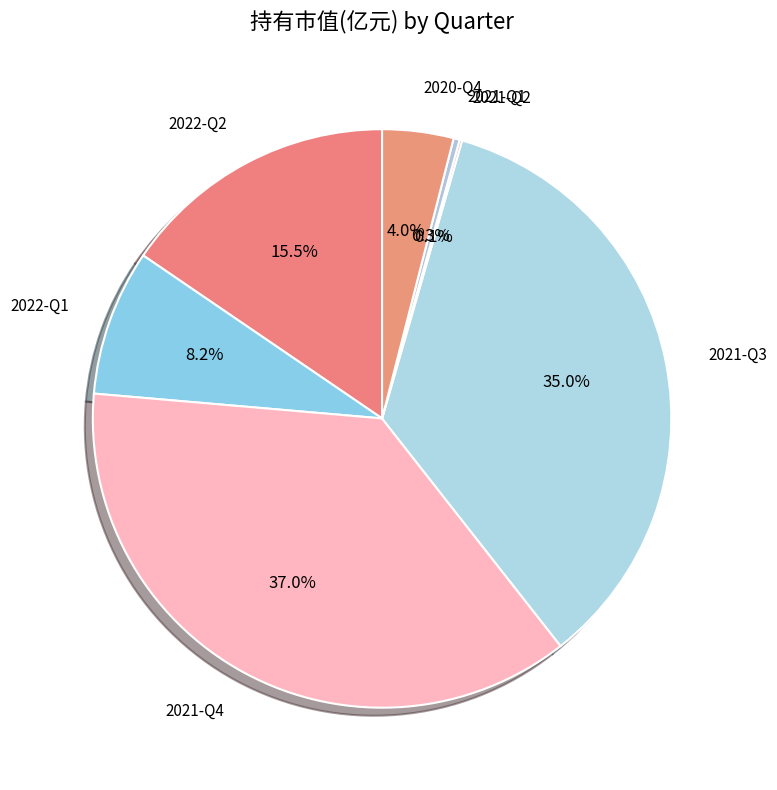

Does any single category account for the majority?

No